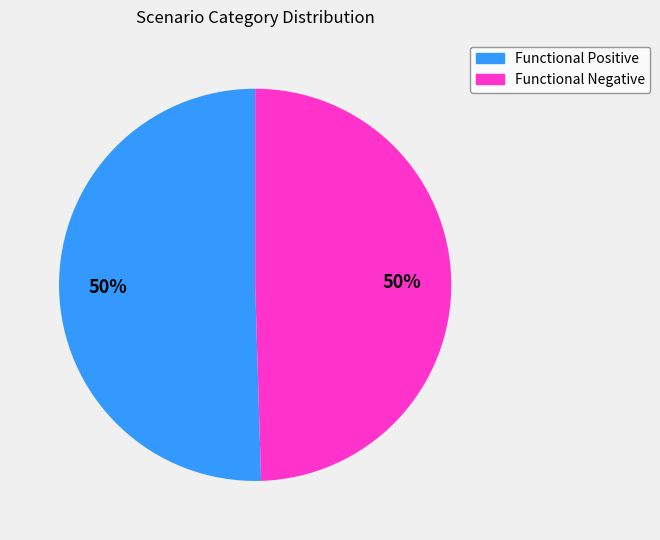

To the nearest percent, what is the combined percentage of Functional Positive and Functional Negative?

100%